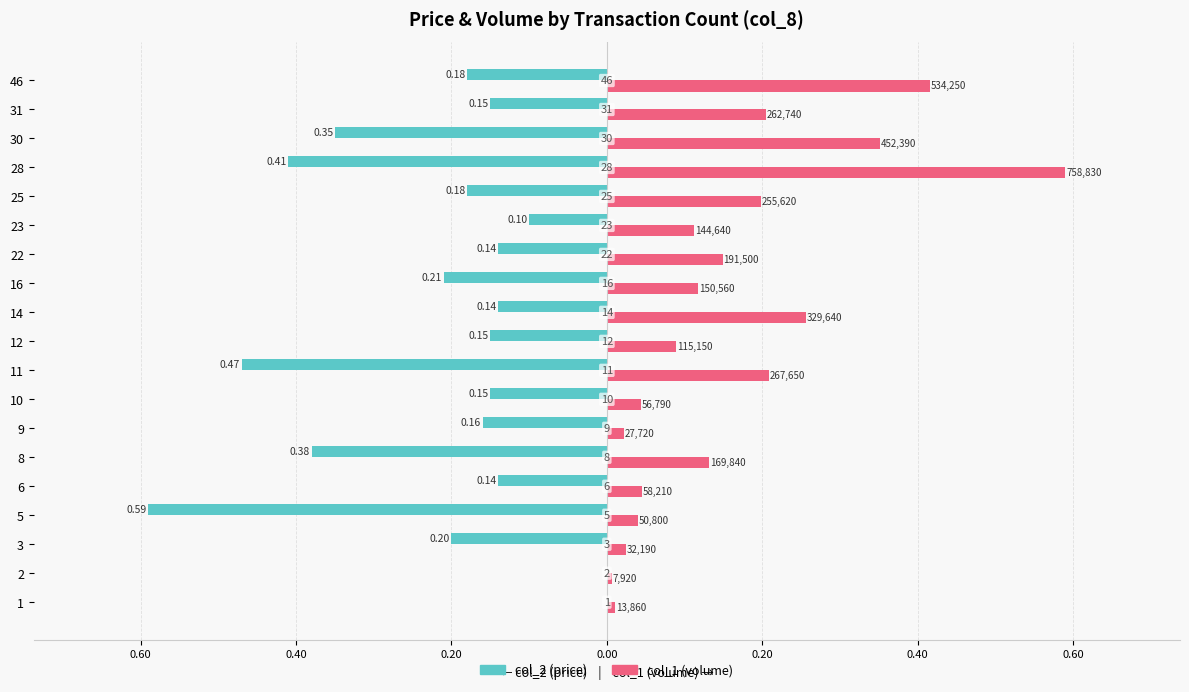

Is it true that col_1 (volume normalized) equals 0.7 at 46?

False